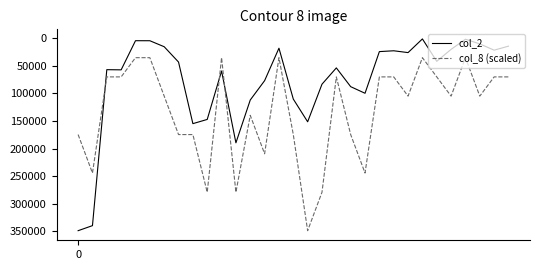

What is the minimum value shown in the chart?

860.0